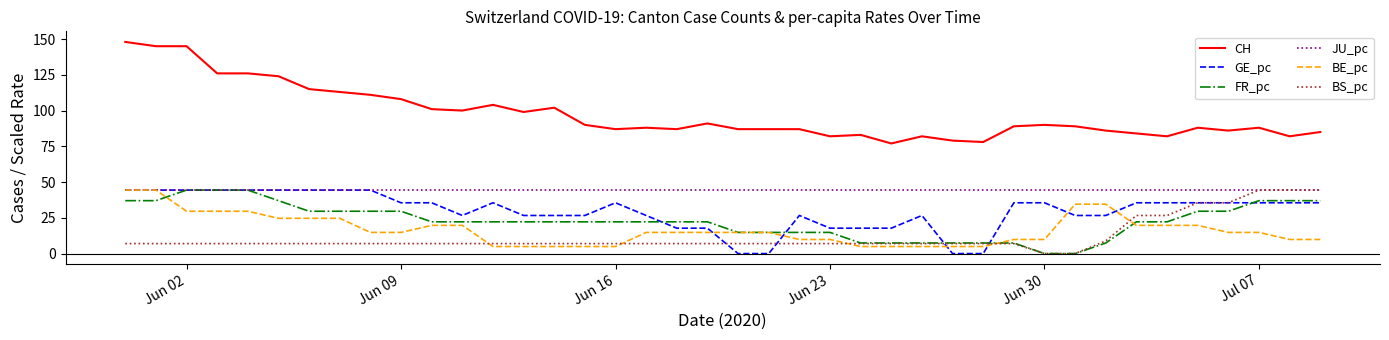

True or false: CH and BS_pc cross at least once.

False